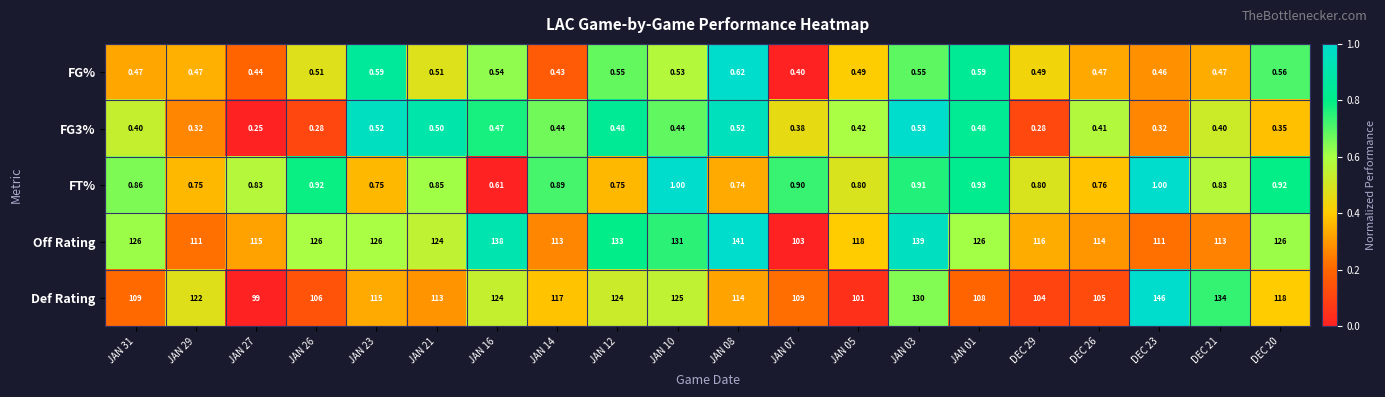

Which series has the widest spread of values?

Def Rating